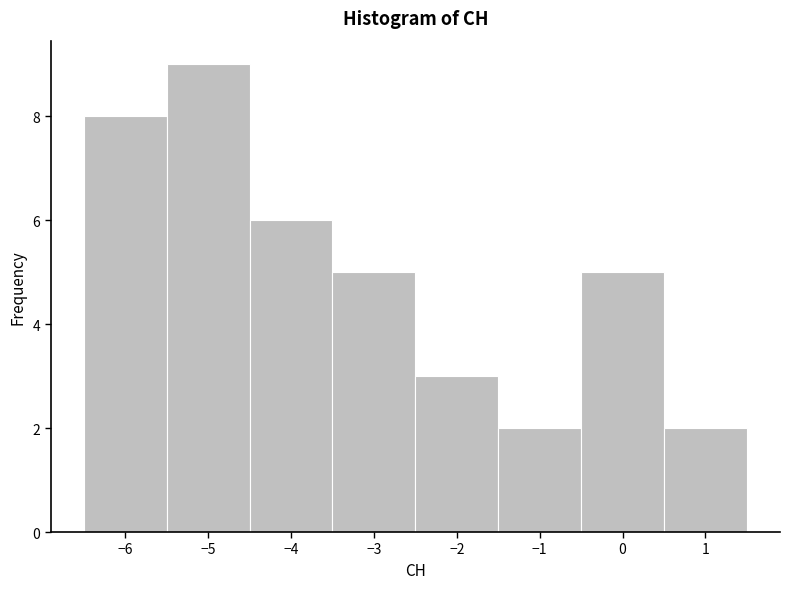

What is the height of the bar covering -5.5 to -4.5 on the x-axis? The values are not printed on the chart, so give them approximately, as read against the axis.

9